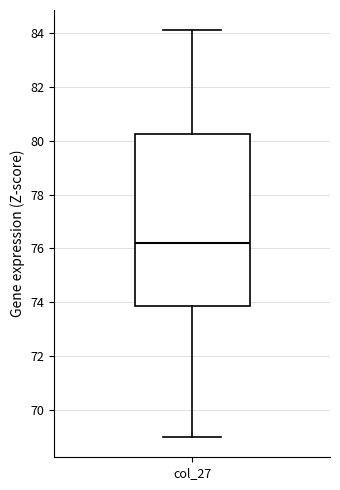

Transcribe this box plot: give where the median line is, the range the box spans, and where the two whiskers end, as read against the y-axis. The values are not printed on the chart, so give them approximately, as read against the axis.

median 76.2, box 73.8 to 80.2, whiskers 69.0 to 84.2